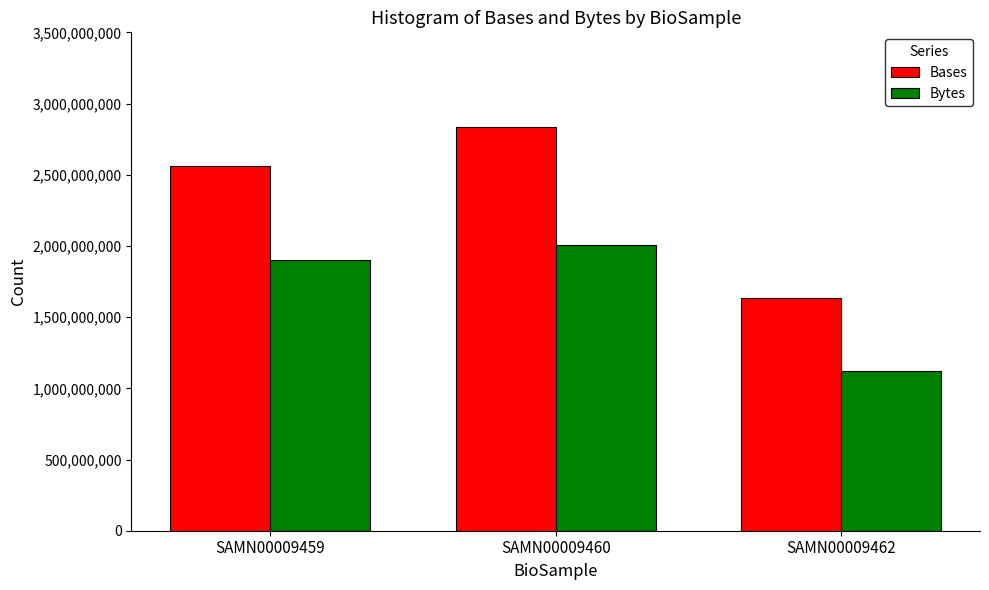

Is it true that Bases equals 2822497786 at SAMN00009462?

False